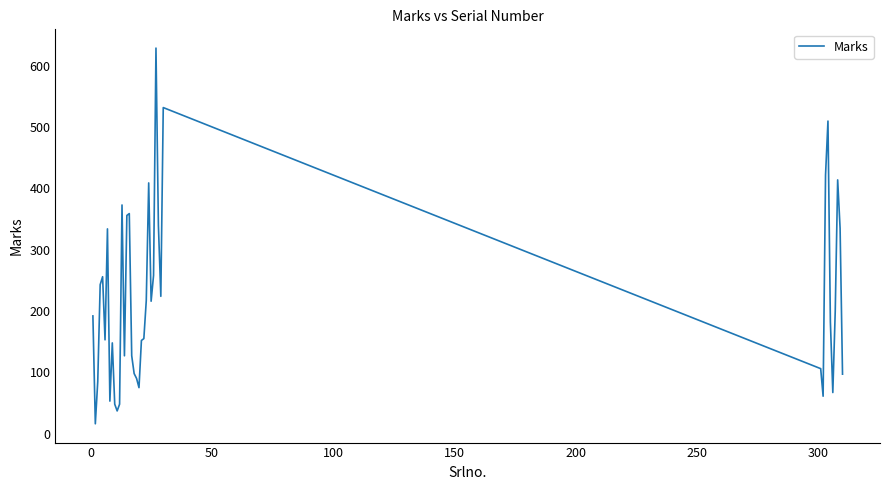

True or false: the data has more than 2 interior local peaks.

True